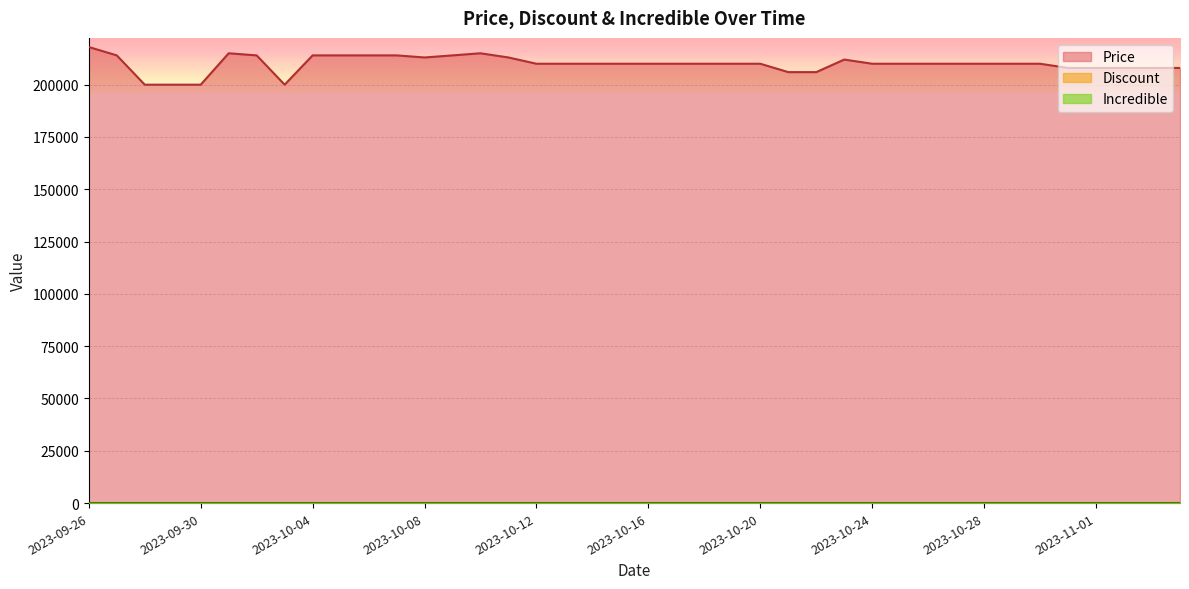

Which series has the largest total across all categories?

Price